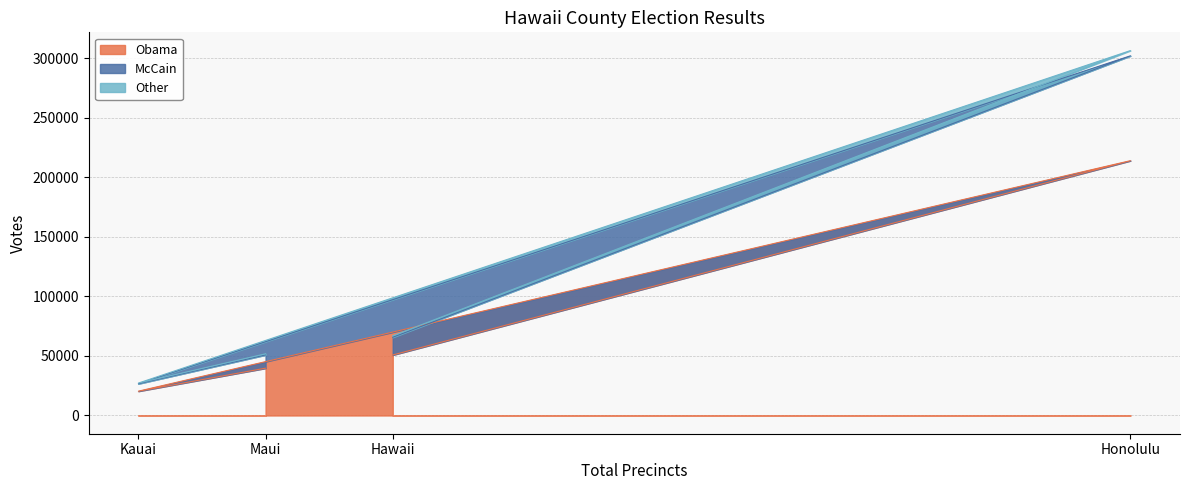

What is the difference between the maximum and minimum values in the McCain series?

275375